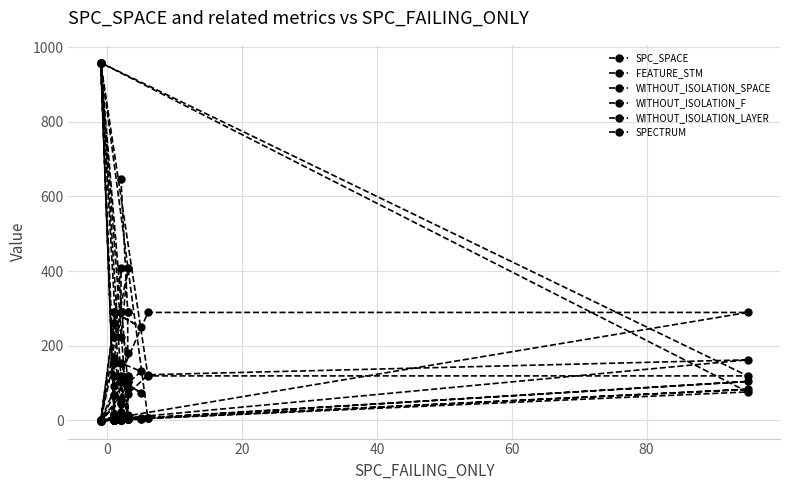

What are all the series names shown in the legend?

SPC_SPACE, FEATURE_STM, WITHOUT_ISOLATION_SPACE, WITHOUT_ISOLATION_F, WITHOUT_ISOLATION_LAYER, SPECTRUM